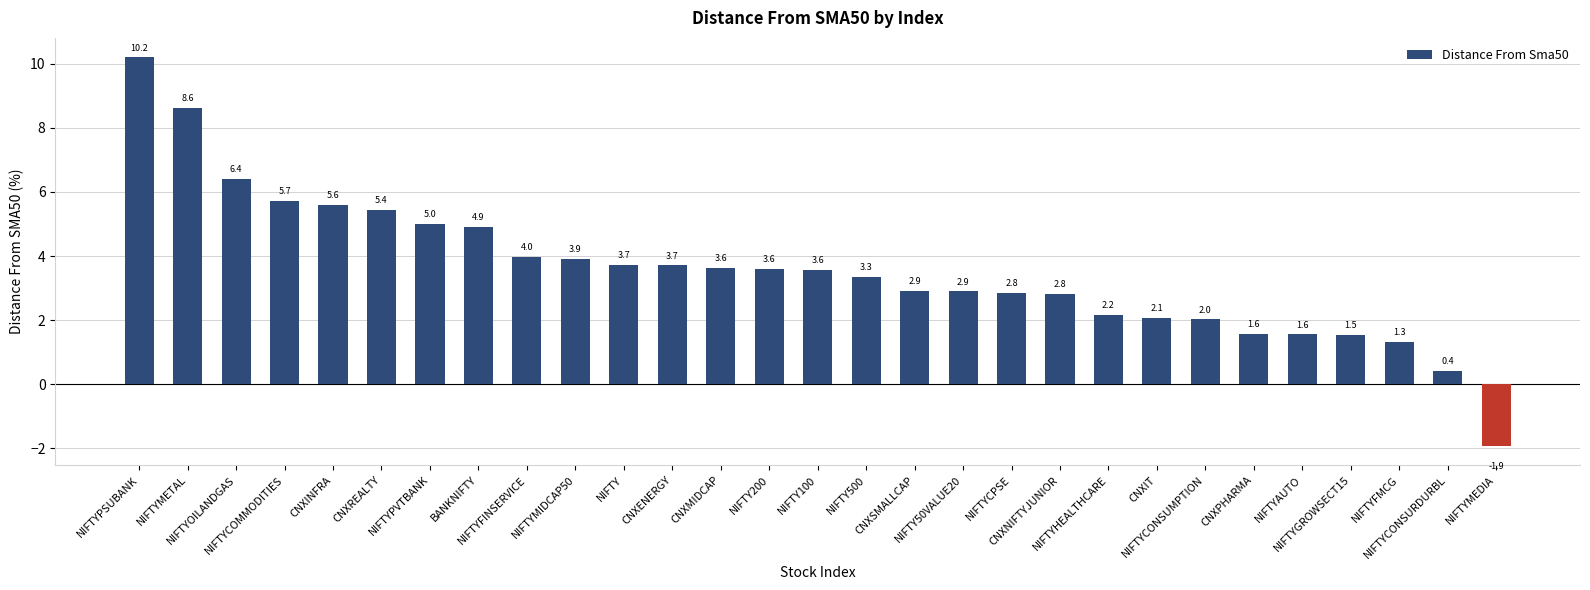

Does the chart contain stacked bars?

No